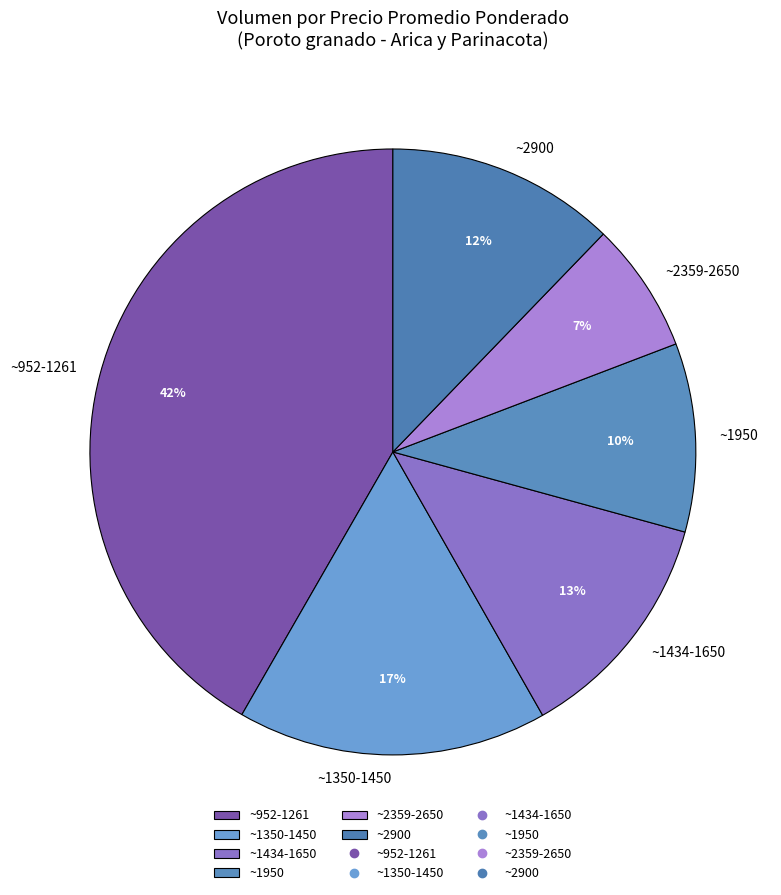

Is it true that ~1950 is 1% of the pie?

False